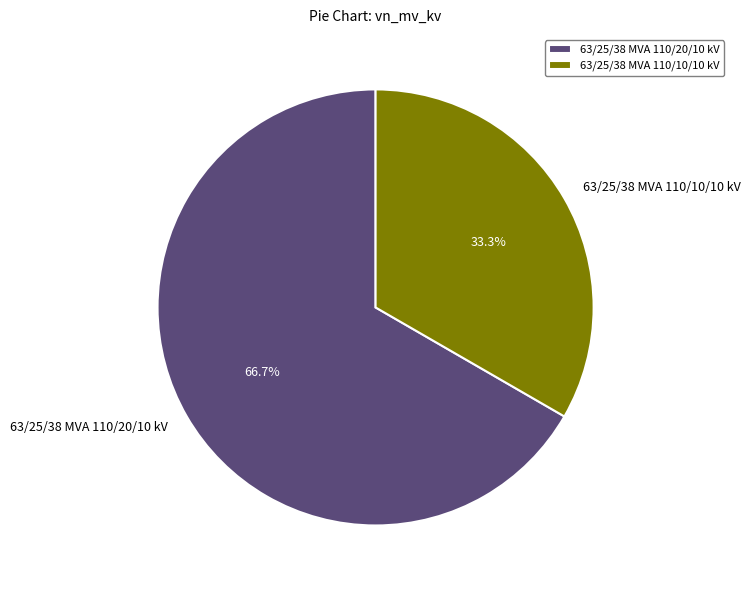

Combined, what portion of the pie is 63/25/38 MVA 110/10/10 kV and 63/25/38 MVA 110/20/10 kV?

100.0%